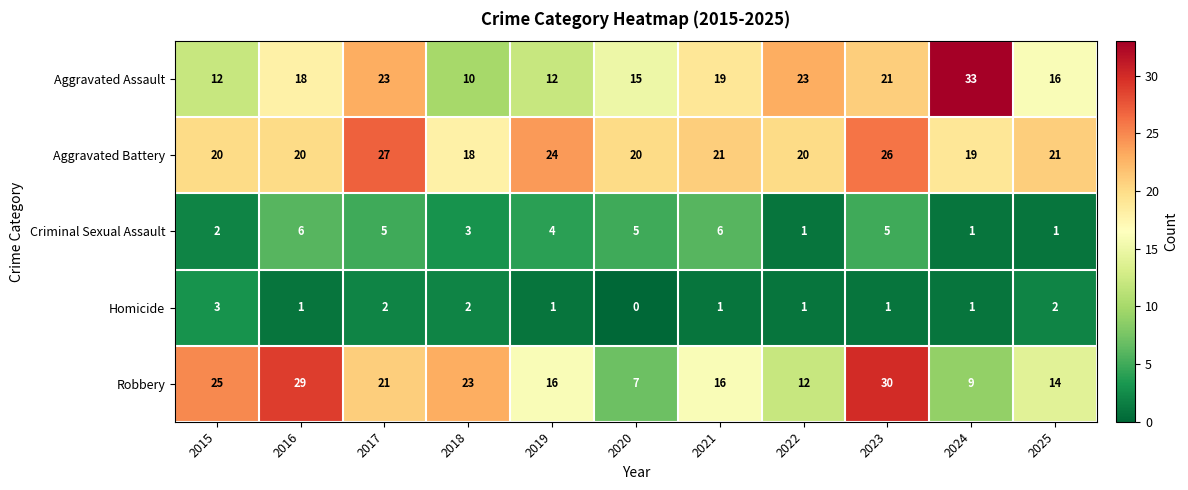

What is the sum of the Robbery values at 2022 and 2015?

37